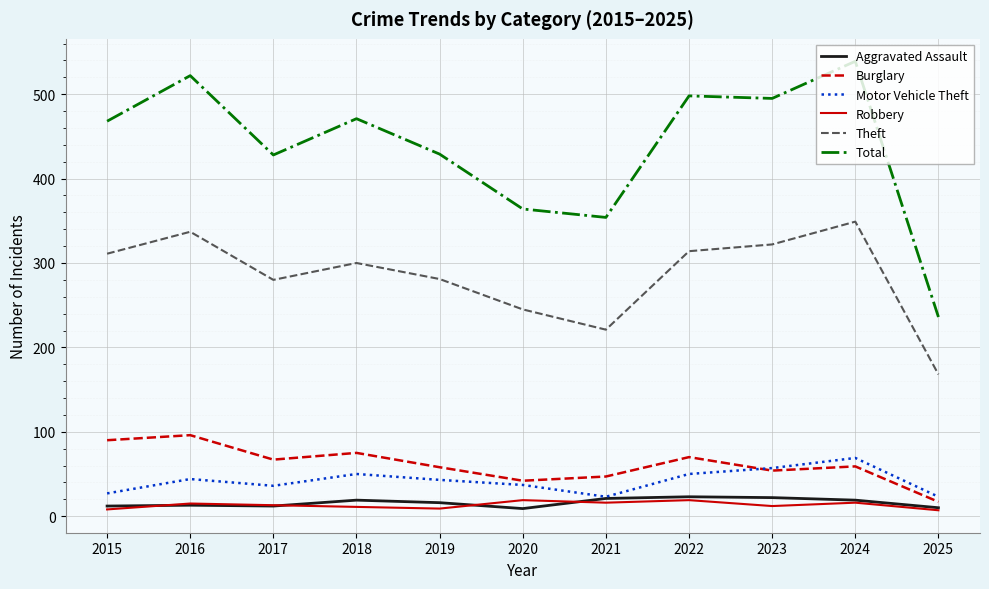

What is the total value across all series at 2024?

1051